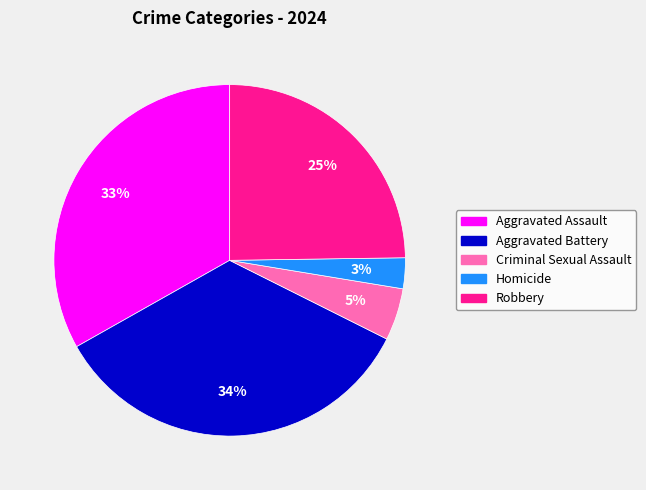

Which slice is the smallest?

Homicide